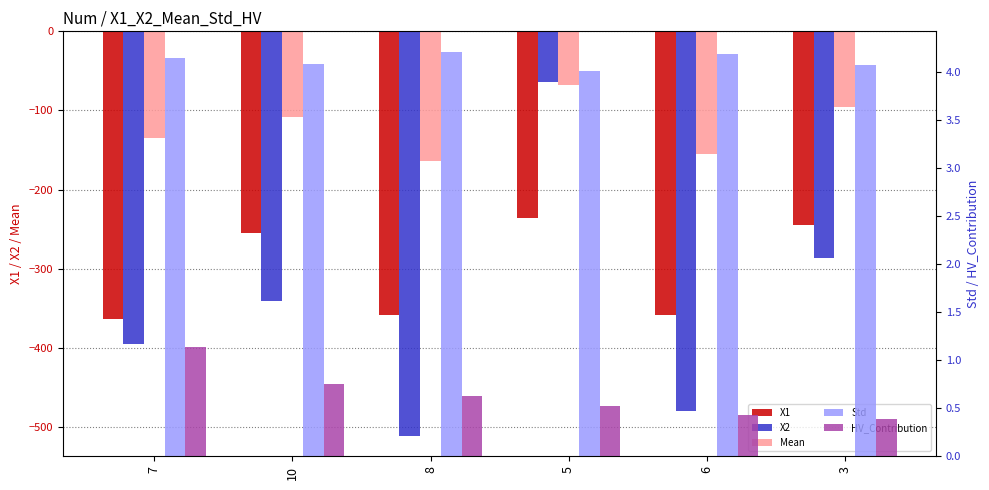

Which series has the largest total across all categories?

Std